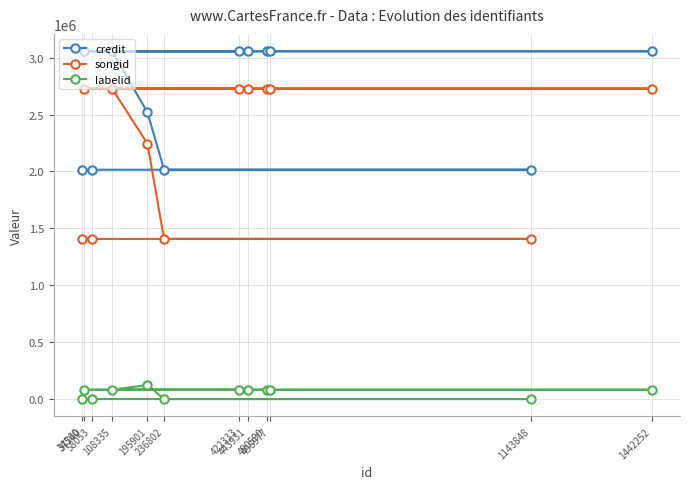

What are all the series names shown in the legend?

credit, songid, labelid